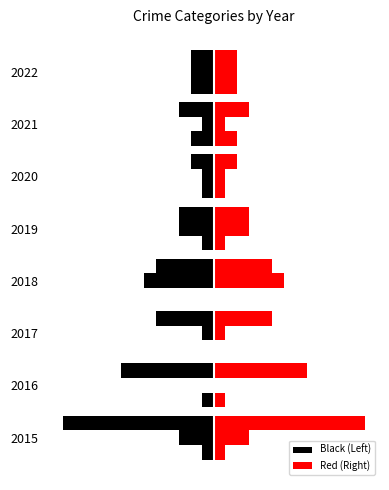

List the series in order of their overall mean, highest first.

Red (Right), Black (Left)